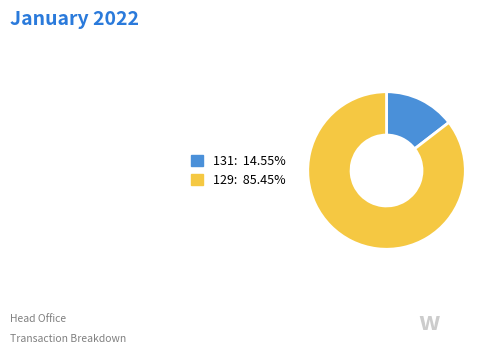

Does 129: 85.45% represent more than half of the total?

Yes